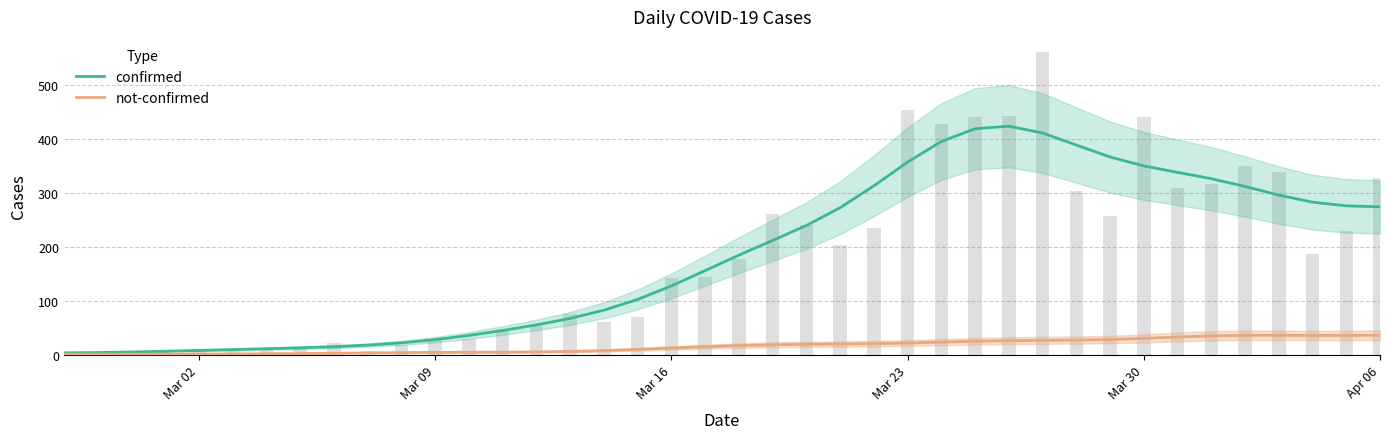

What is the value of the not-confirmed bar at the 7th from the left?

1.5